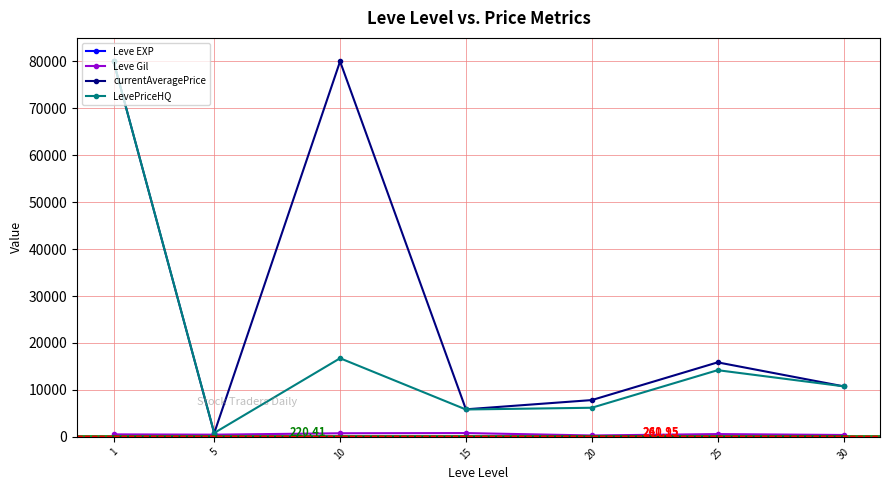

Which series has the widest spread of values?

currentAveragePrice